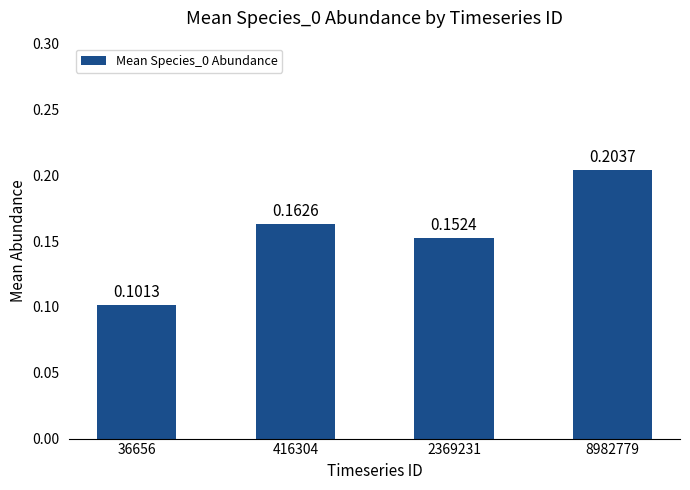

What is the sum of all values?

0.6